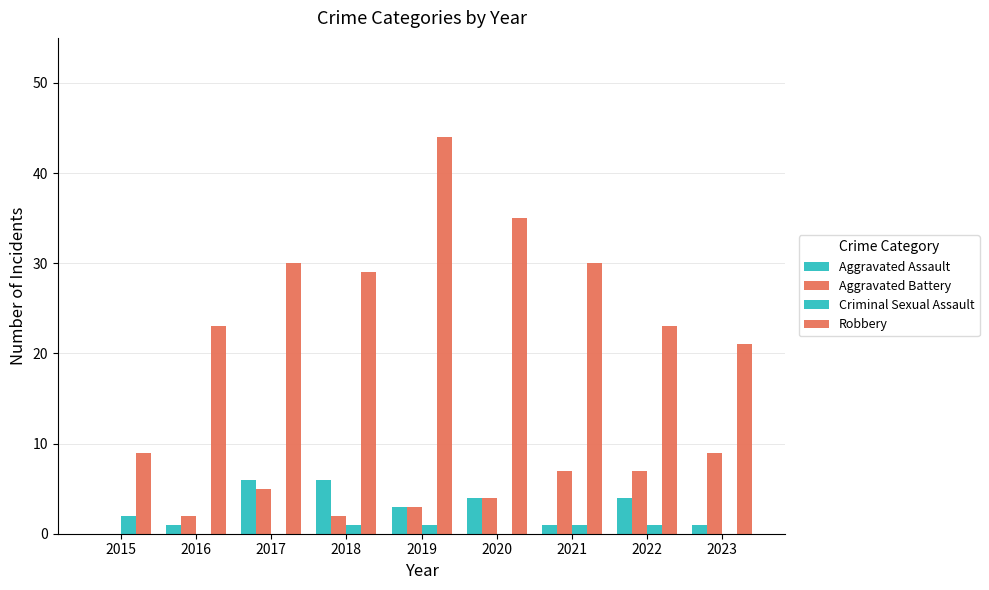

How many groups of bars are there?

9